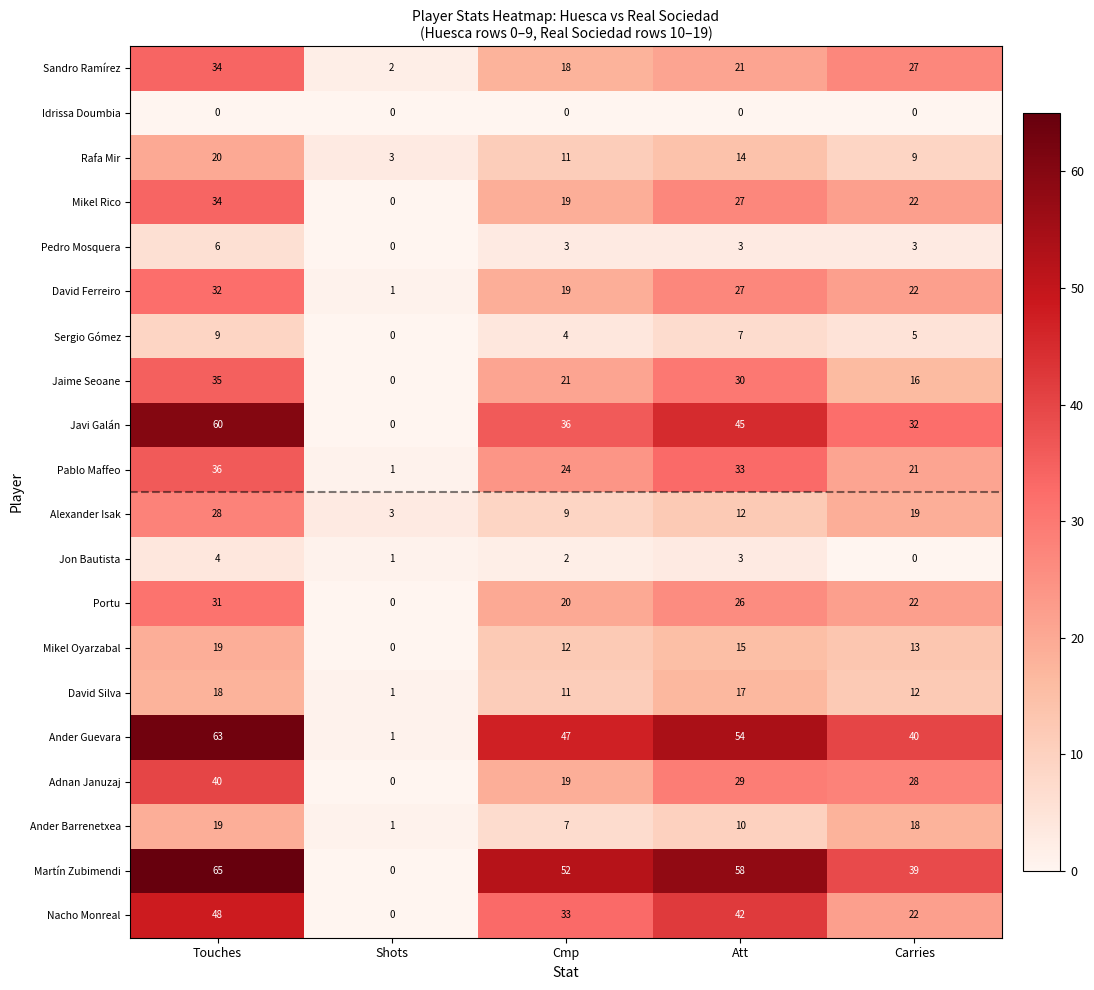

How many Ander Guevara values are between 40 and 54?

3